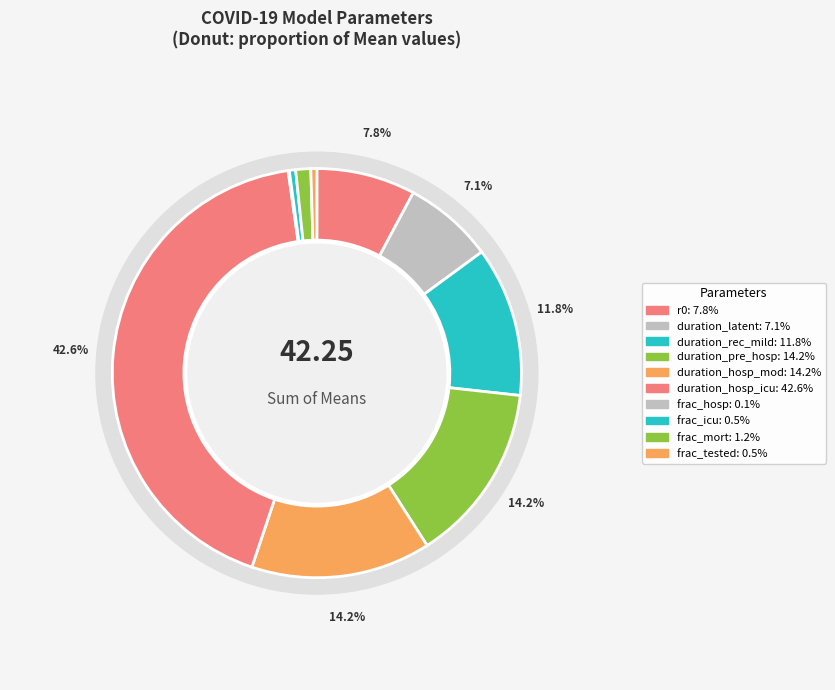

True or false: duration_latent accounts for 7% of the total.

True